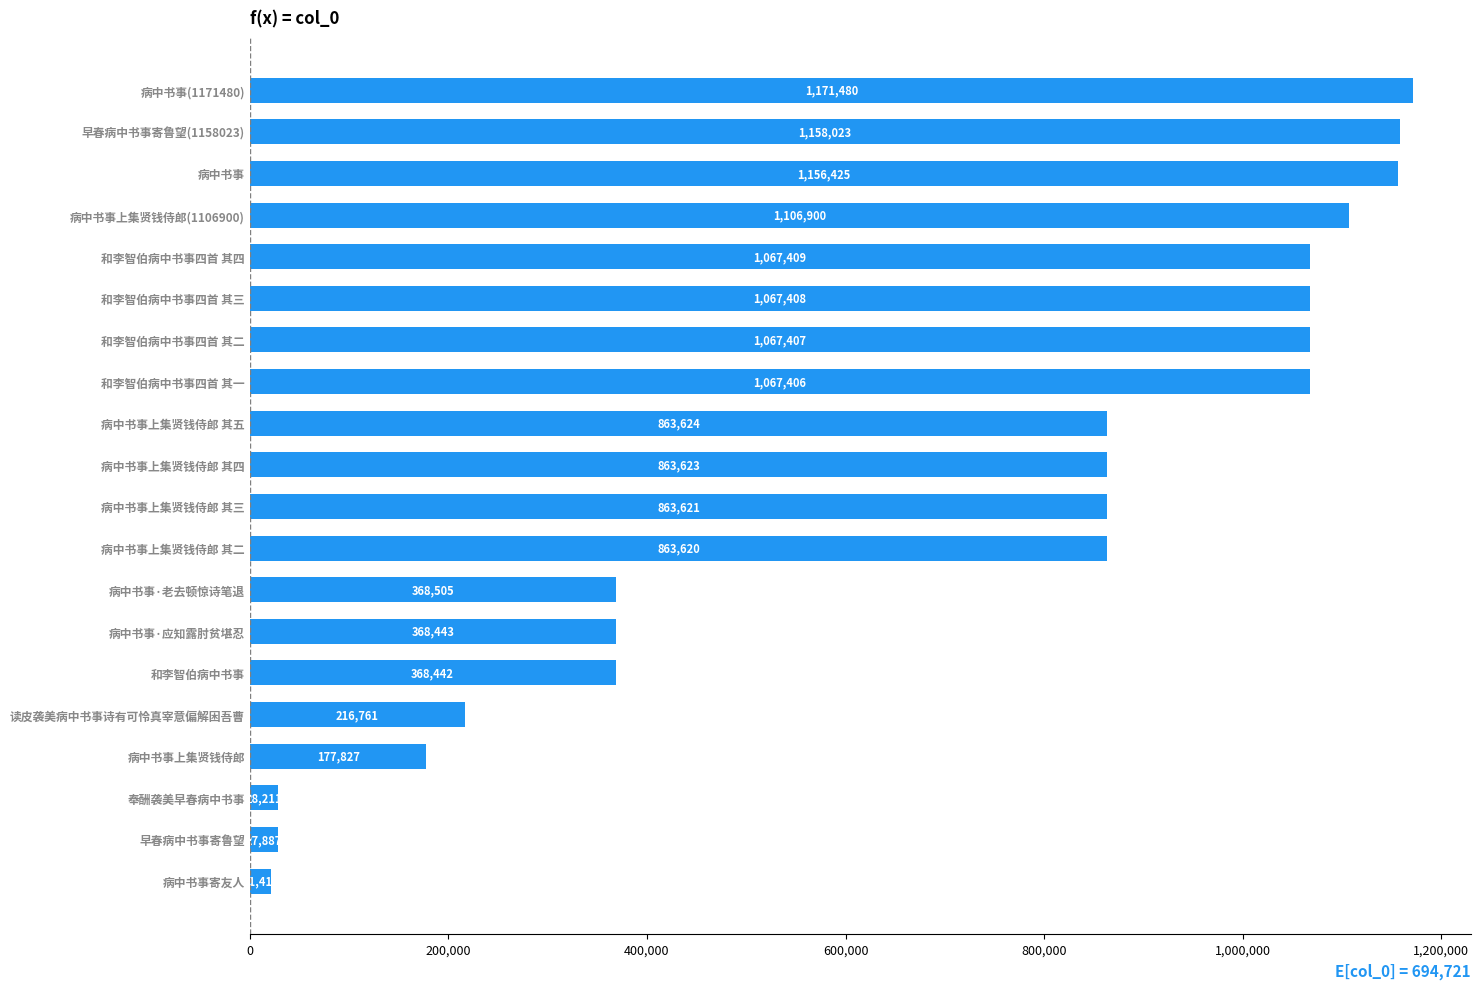

What is the difference between the maximum and minimum values?

1150065